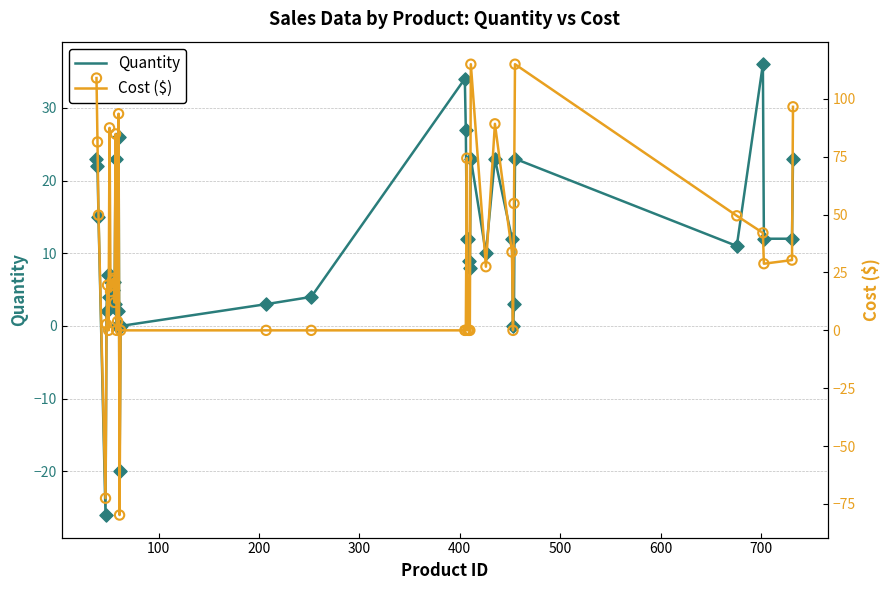

What are all the series names shown in the legend?

quantity, cost